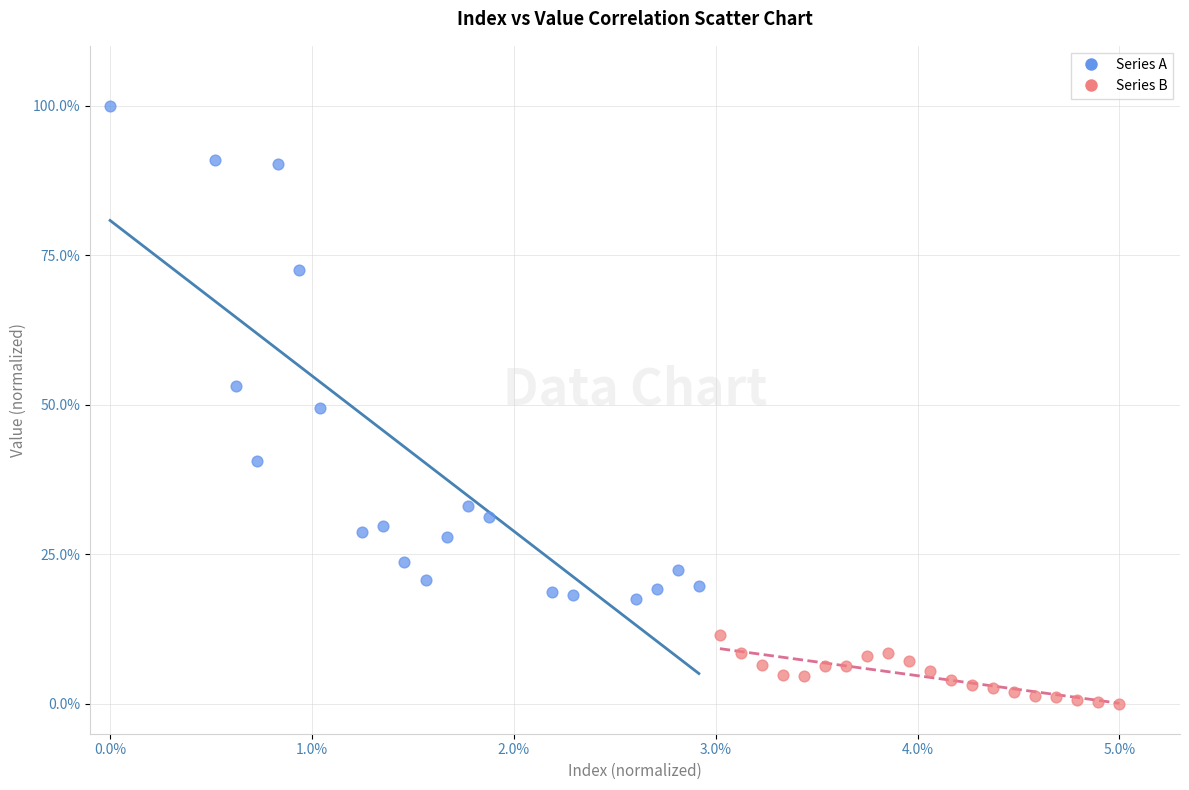

Which series reaches the maximum Y coordinate?

Series A